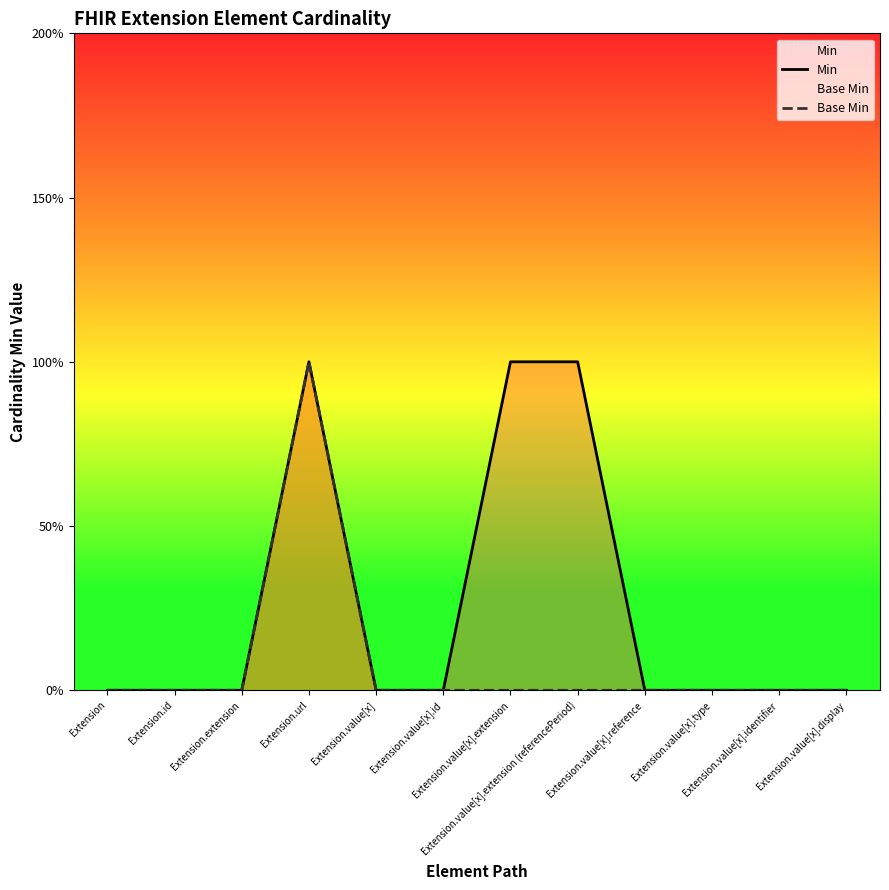

What is the label of the 7th point from the left?

Extension.value[x].extension